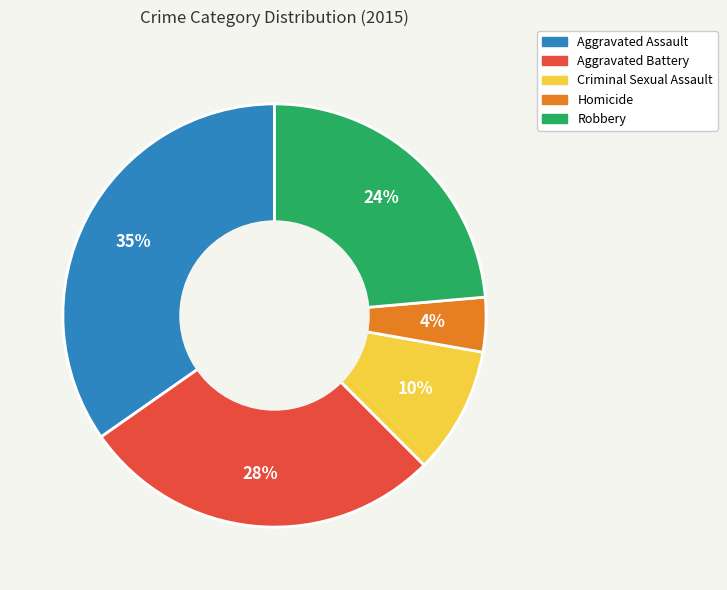

Is there any slice that represents more than half of the pie?

No